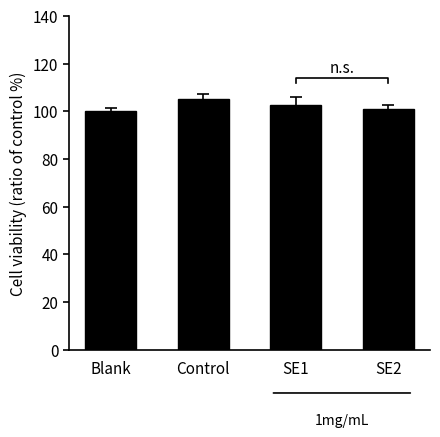

What is the minimum value shown in the chart?

100.0